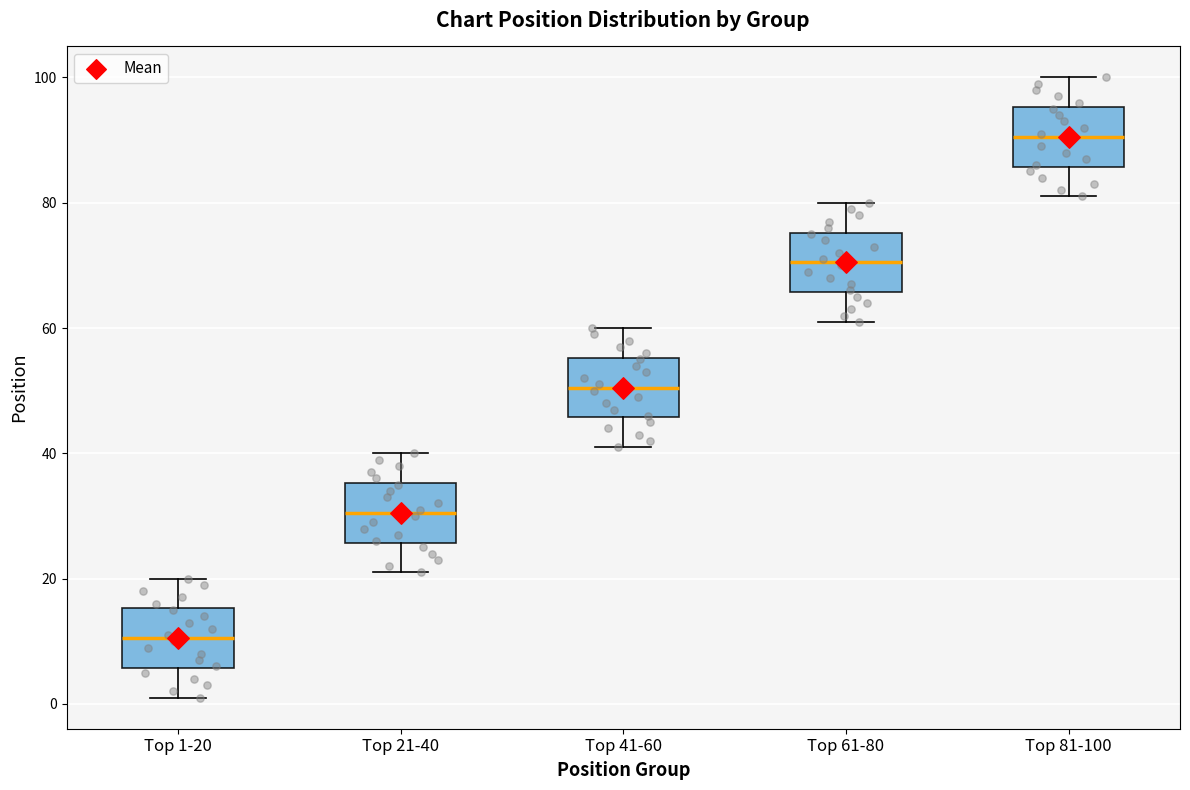

Reading left to right, read every box against the y-axis: the position of its median line, the range the box covers, and the ends of its whiskers. The values are not printed on the chart, so give them approximately, as read against the axis.

Top 1-20: median 10, box 6 to 16, whiskers 2 to 20
Top 21-40: median 30, box 26 to 36, whiskers 22 to 40
Top 41-60: median 50, box 46 to 56, whiskers 42 to 60
Top 61-80: median 70, box 66 to 76, whiskers 62 to 80
Top 81-100: median 90, box 86 to 96, whiskers 82 to 100